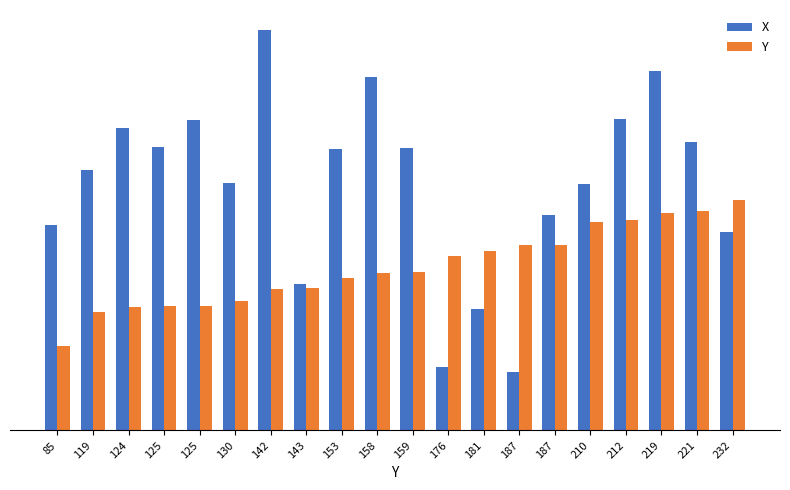

At which label does X first exceed 283?

124